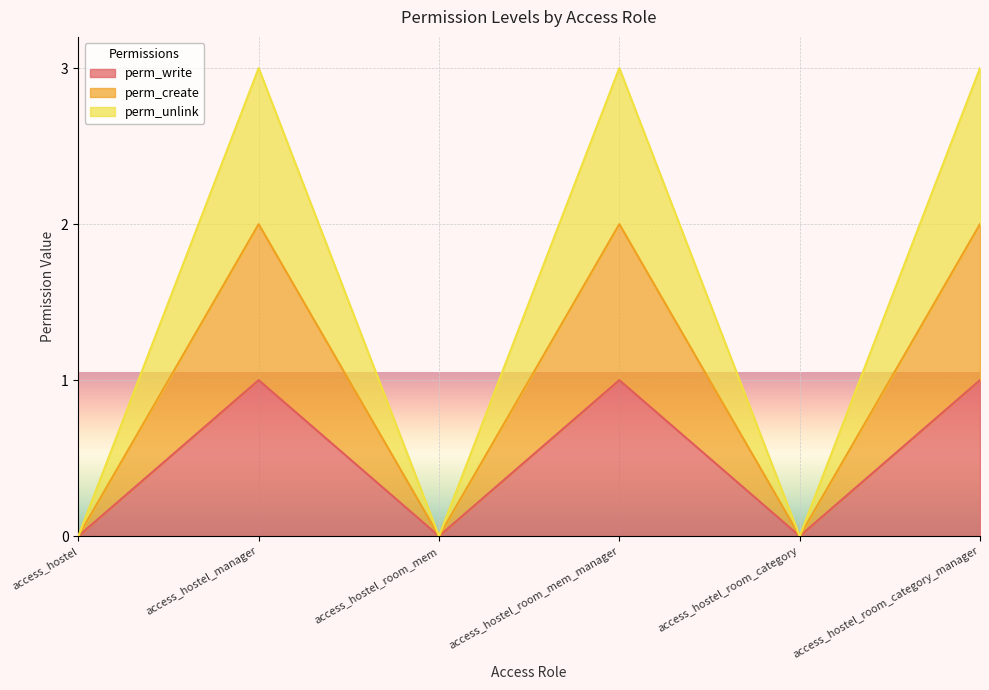

How many interior local peaks does the perm_create series have?

2